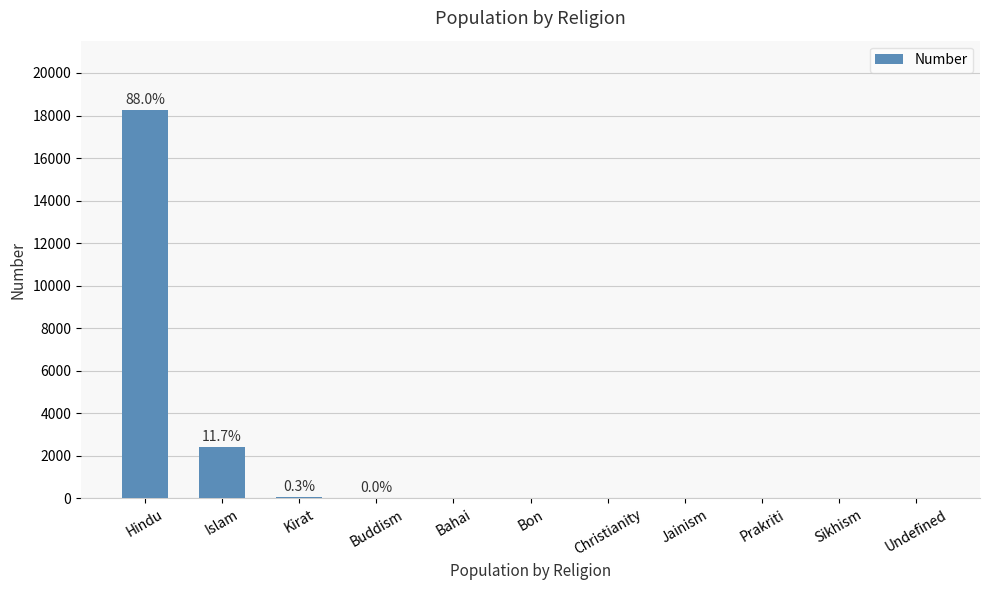

At which label is the value closest to 9118?

Islam